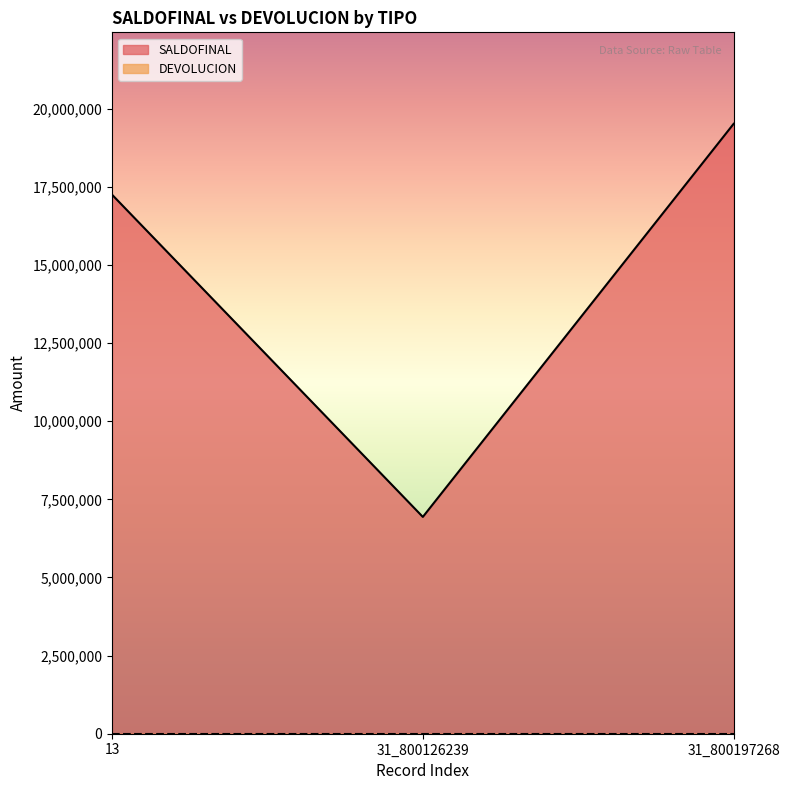

Count the number of data series in this chart.

2